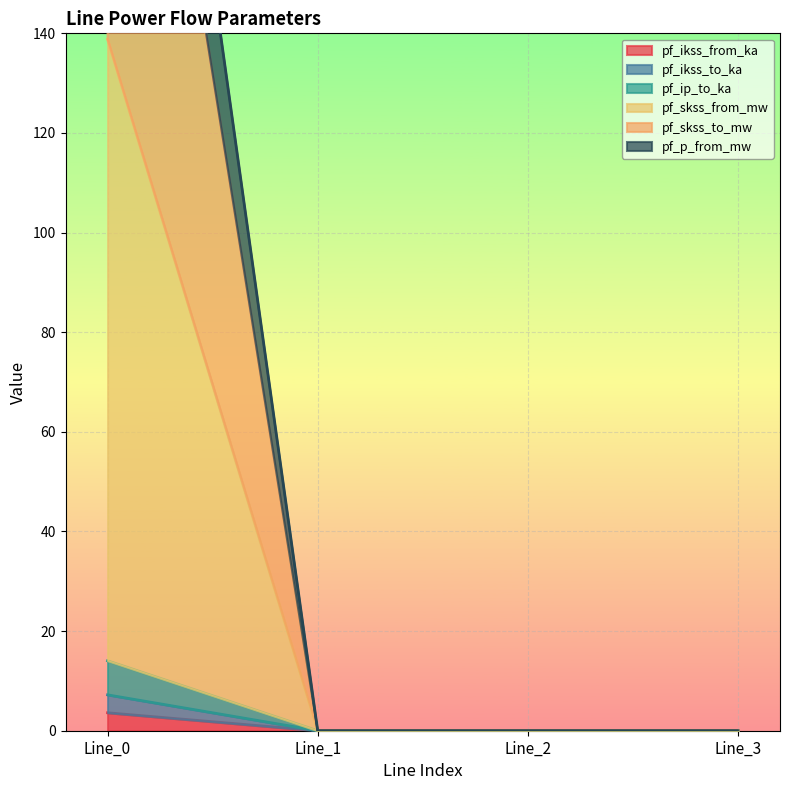

True or false: pf_skss_from_mw and pf_ikss_to_ka cross at least once.

False